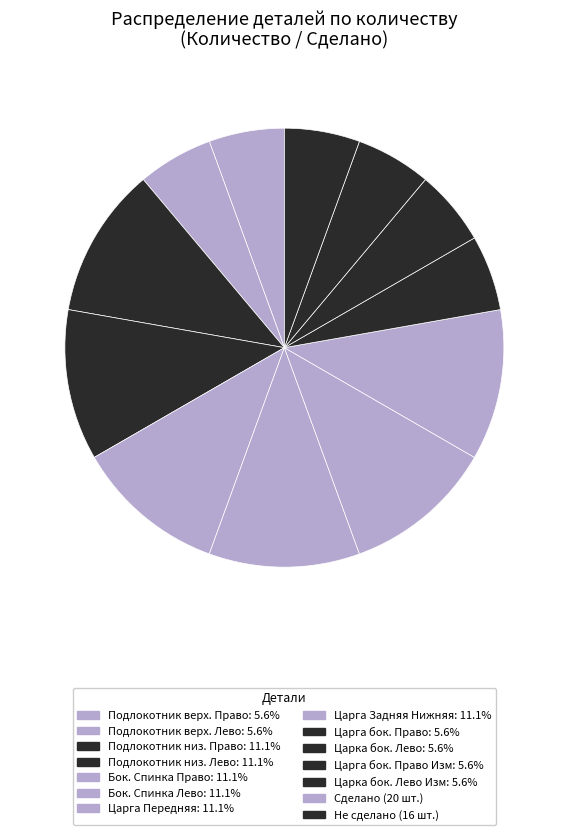

Is there any slice that represents more than half of the pie?

No